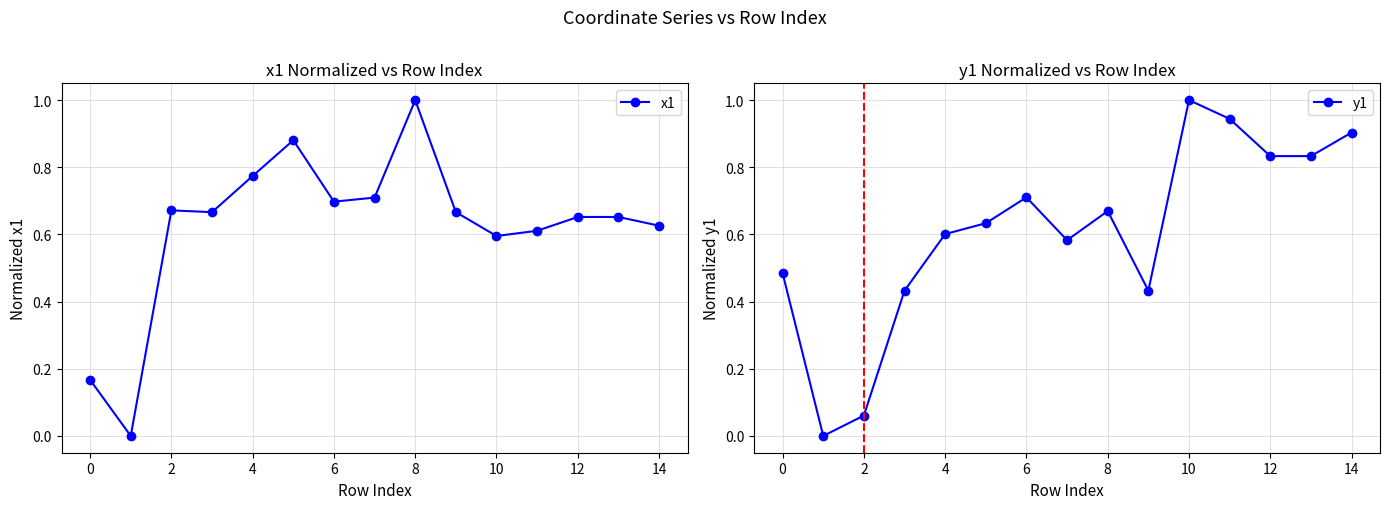

Rank the series by their average value, from lowest to highest.

y1, x1